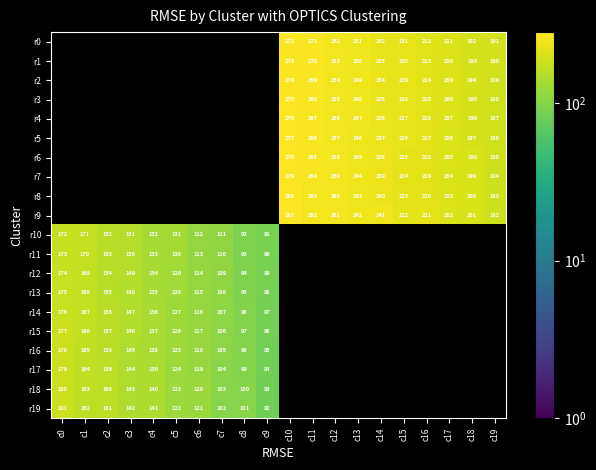

The r1 series shows 230 at c15. True or false?

True